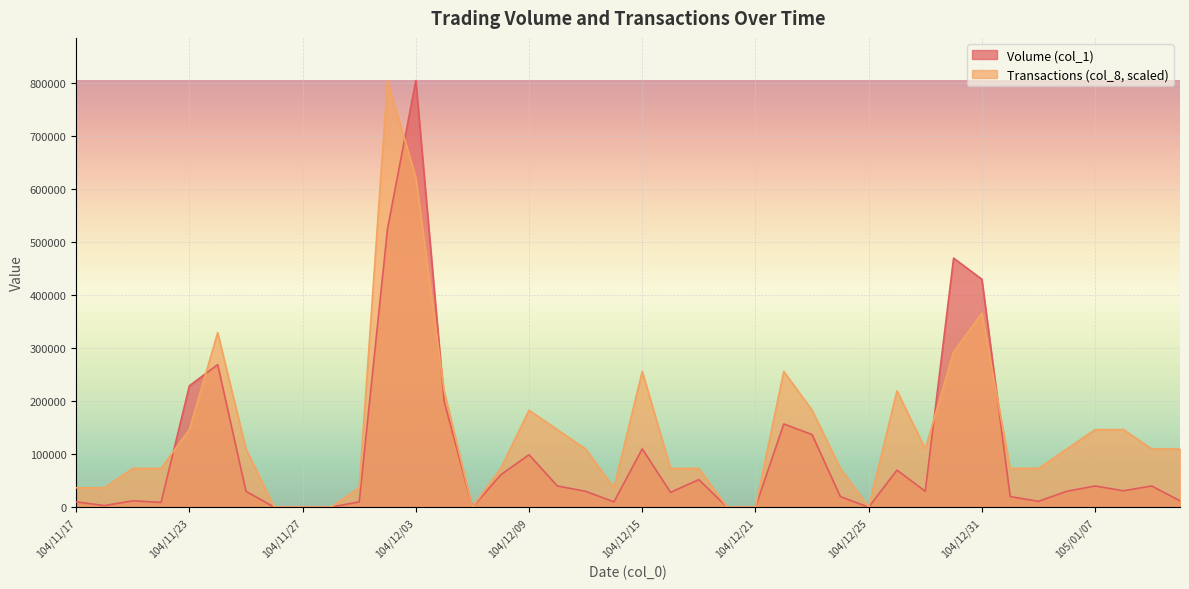

What is the difference between the Volume (col_1) values at 104/12/07 and 104/12/17?

52000.0